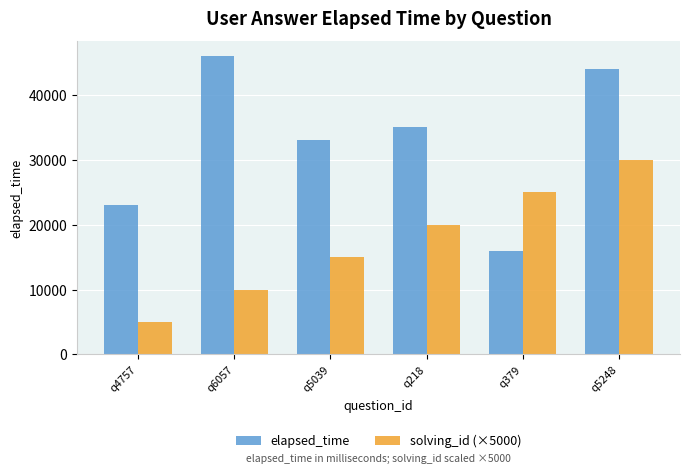

At which category does the chart reach its peak across all series?

q6057